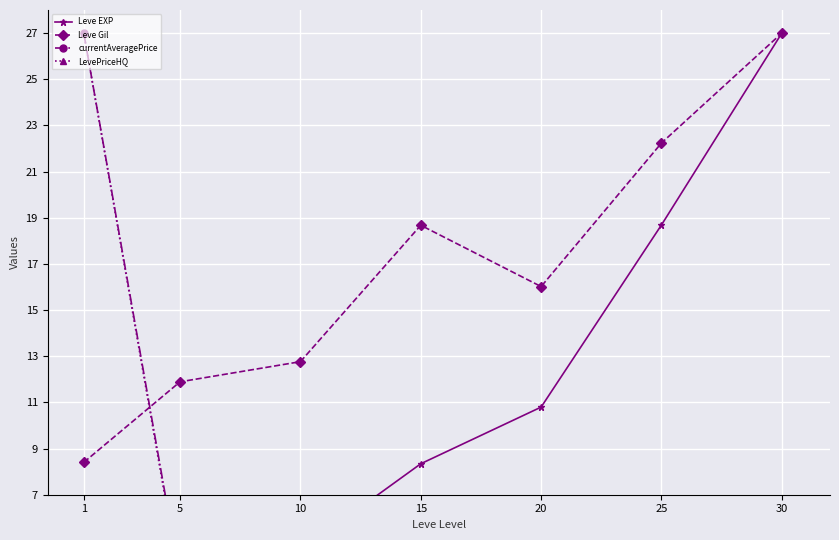

List the labels in order of Leve Gil value, smallest first.

1, 5, 10, 20, 15, 25, 30